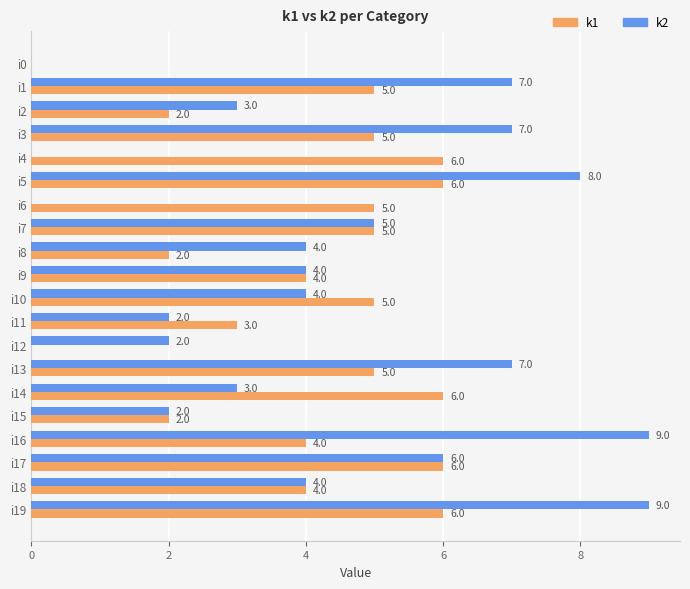

What is the sum of all k2 values?

86